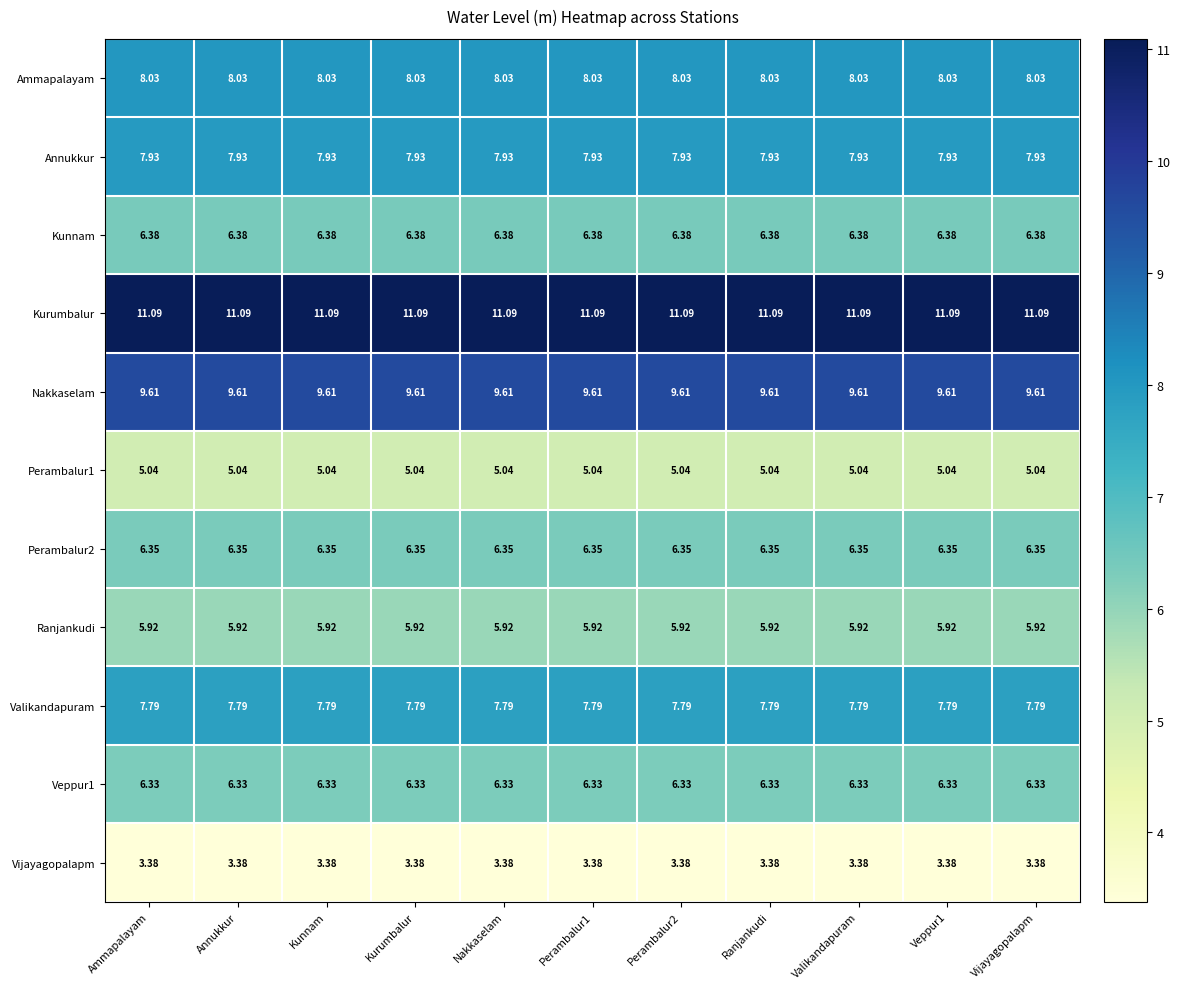

How many categories are shown in the chart?

11